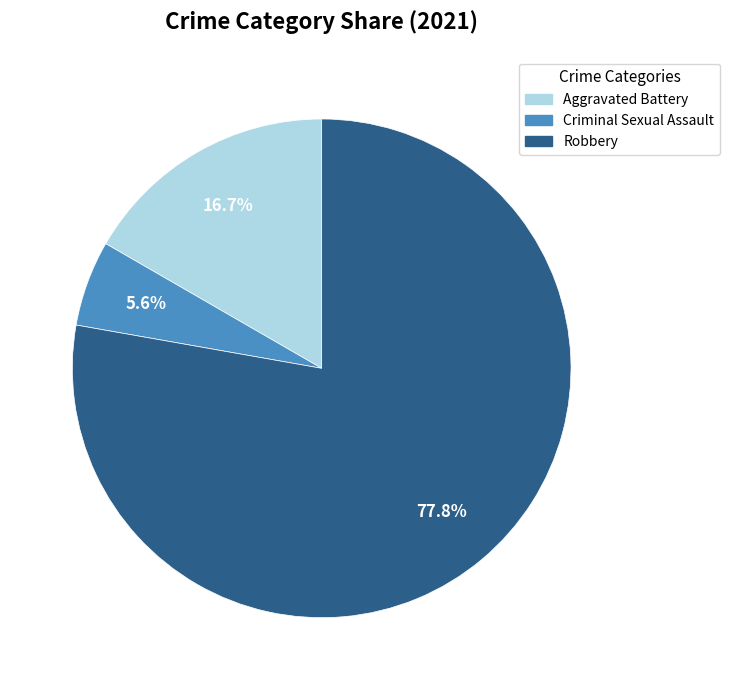

Is there any slice that represents more than half of the pie?

Yes